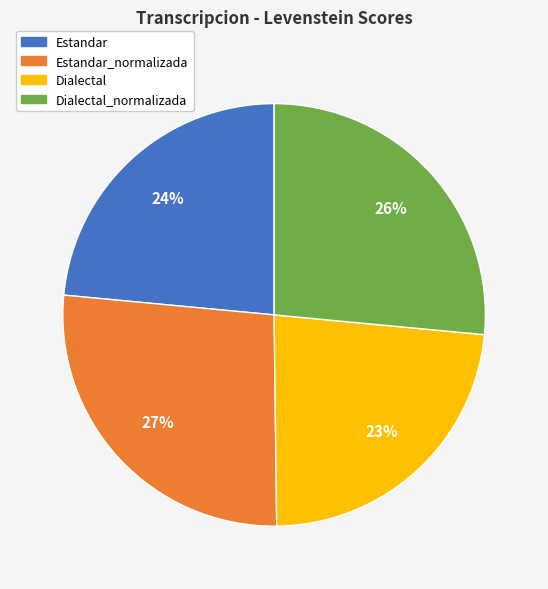

What is the ratio of the value at Dialectal_normalizada to the value at Dialectal?

1.1